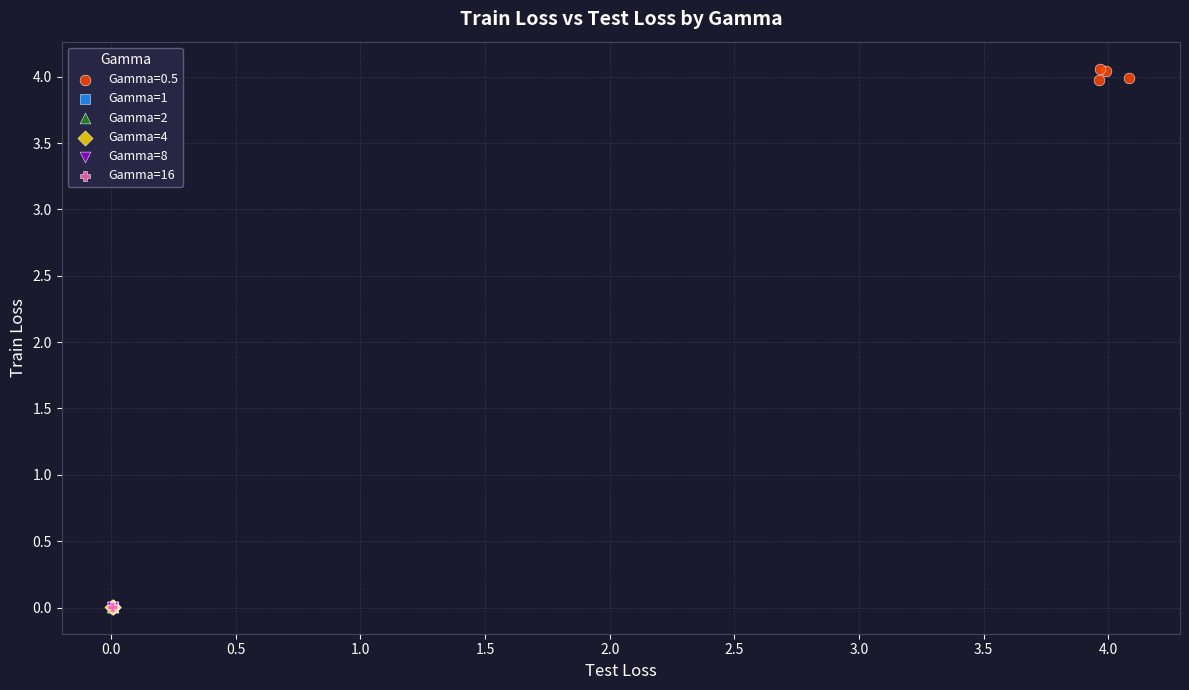

Which series contains the highest Y value?

Gamma=0.5